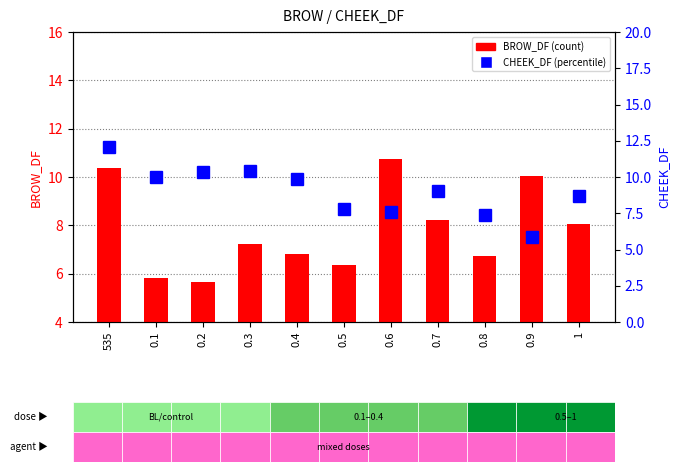

What is the label of the 4th bar from the right?

0.7